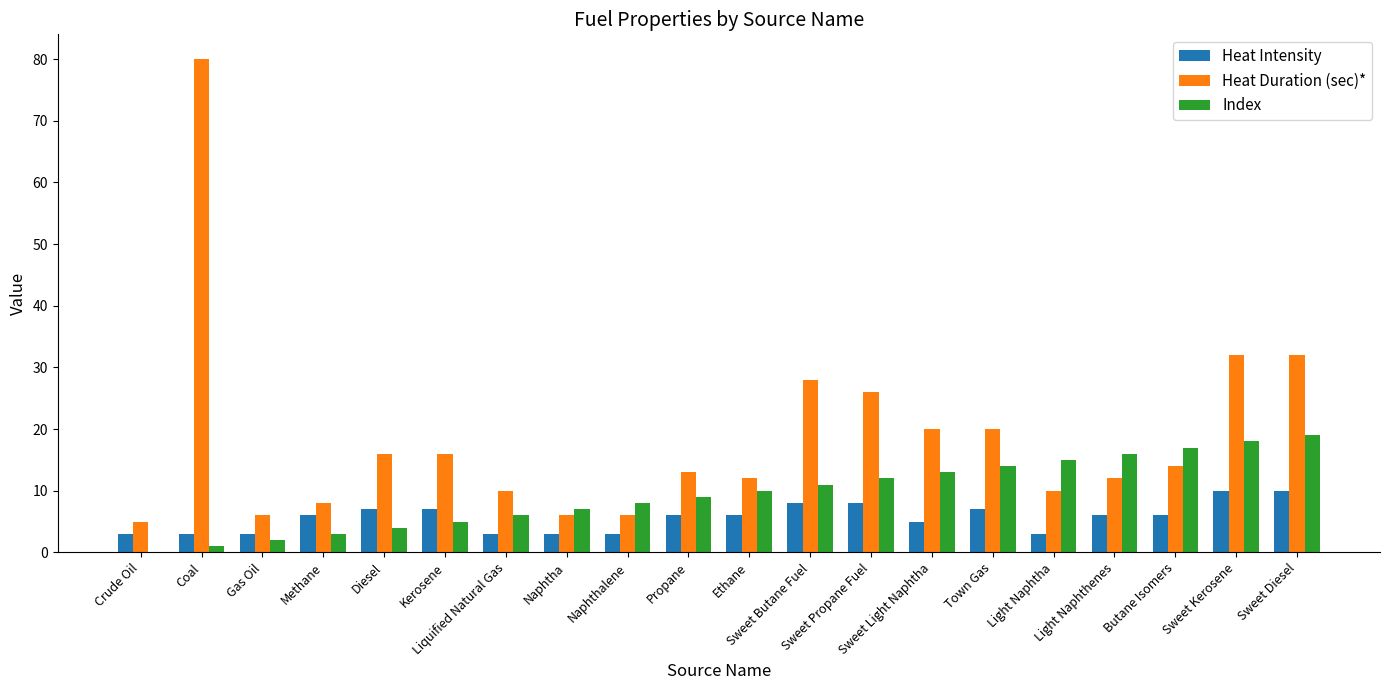

Are the bars horizontal?

No